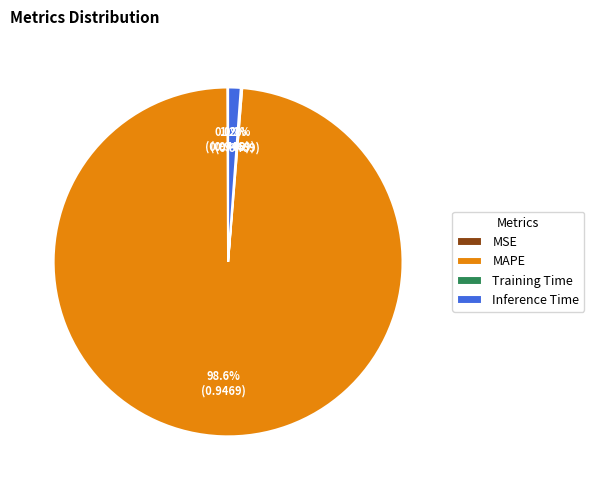

Which slice is the largest?

MAPE